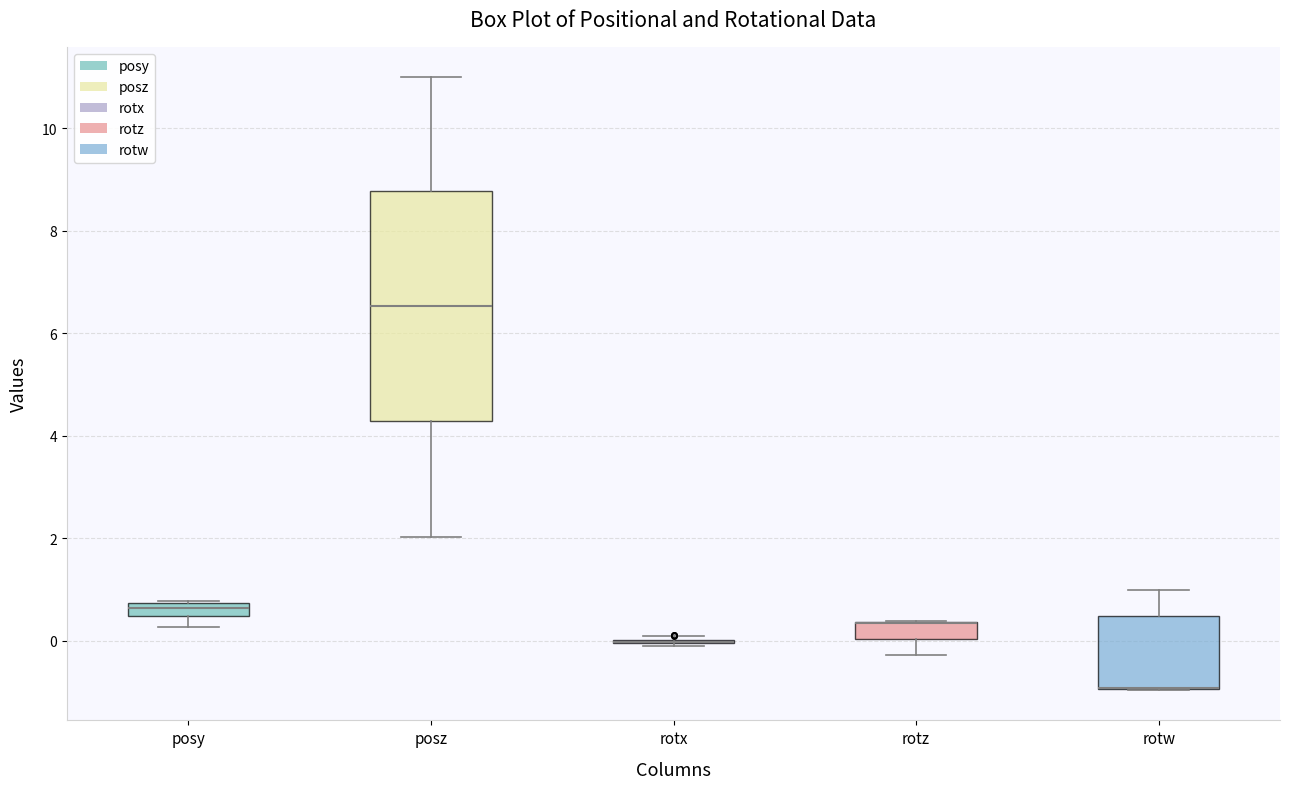

Which box is the tallest, from its lower edge to its upper edge?

posz